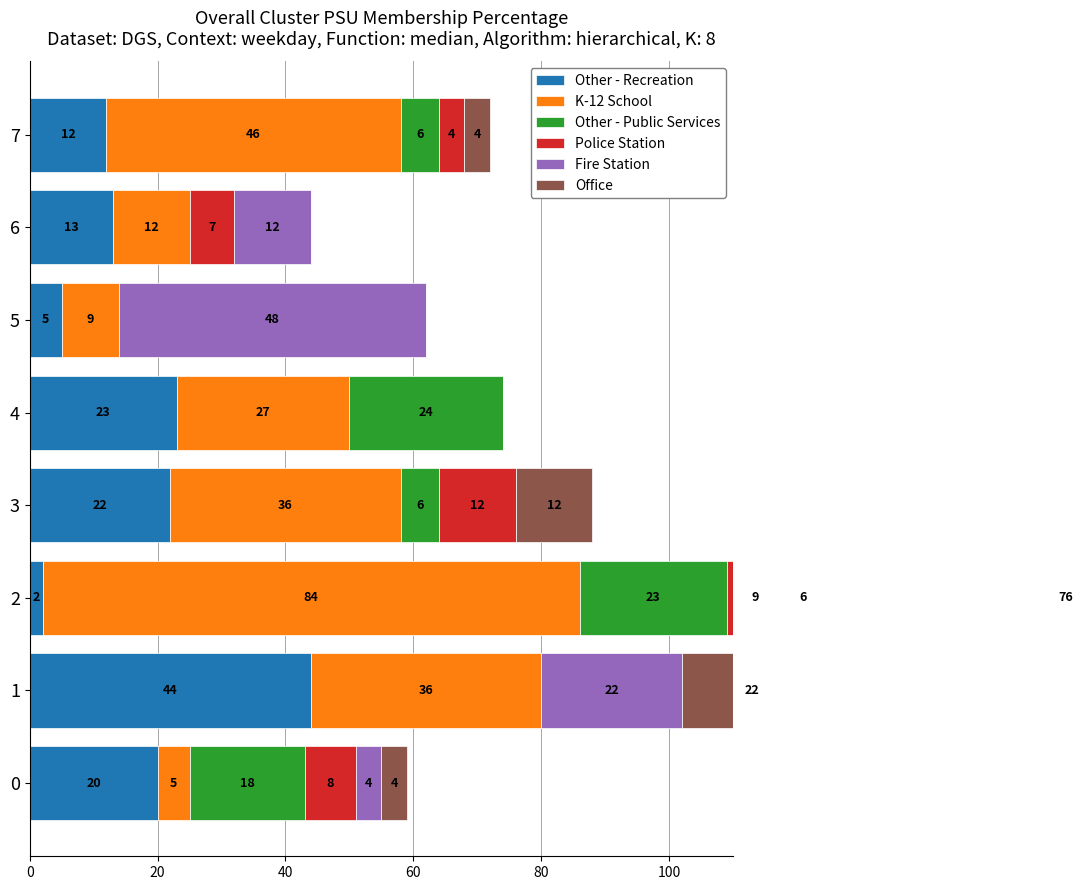

What is the average value of the Other - Public Services series?

10